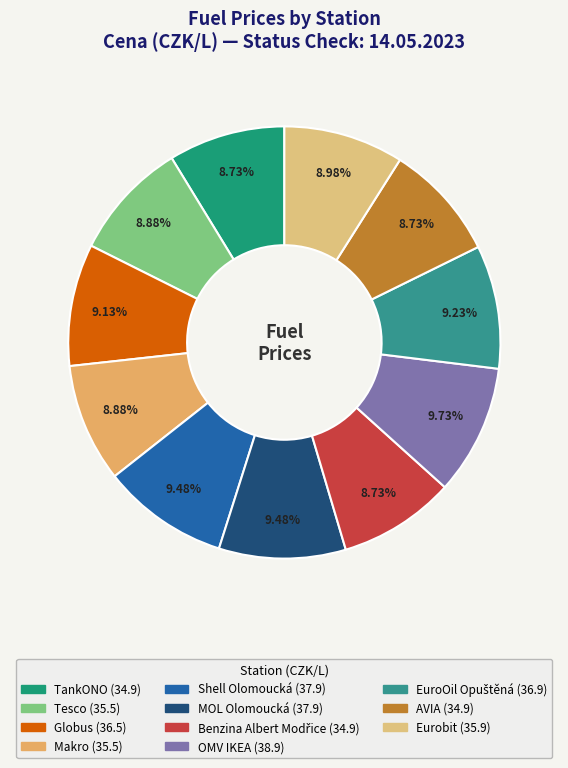

How many segments does this pie chart have?

11